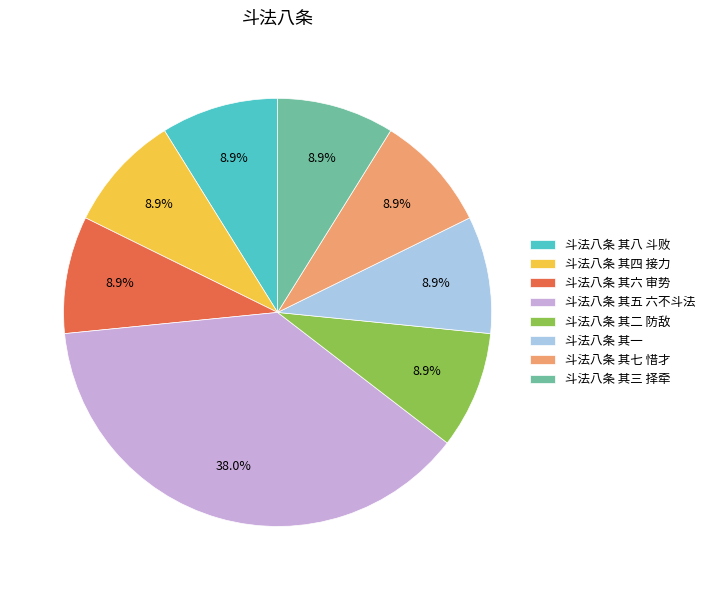

How many segments does this pie chart have?

8